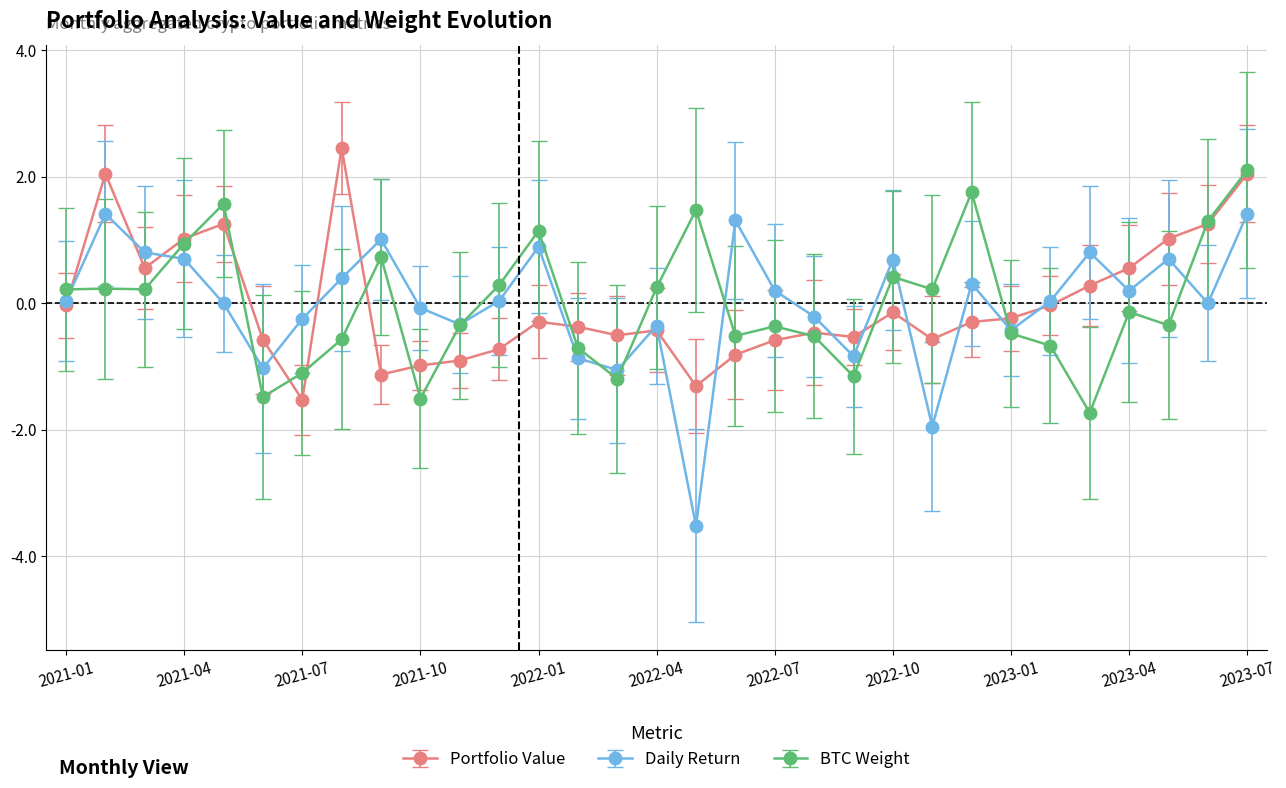

What is the greatest value displayed?

2.5